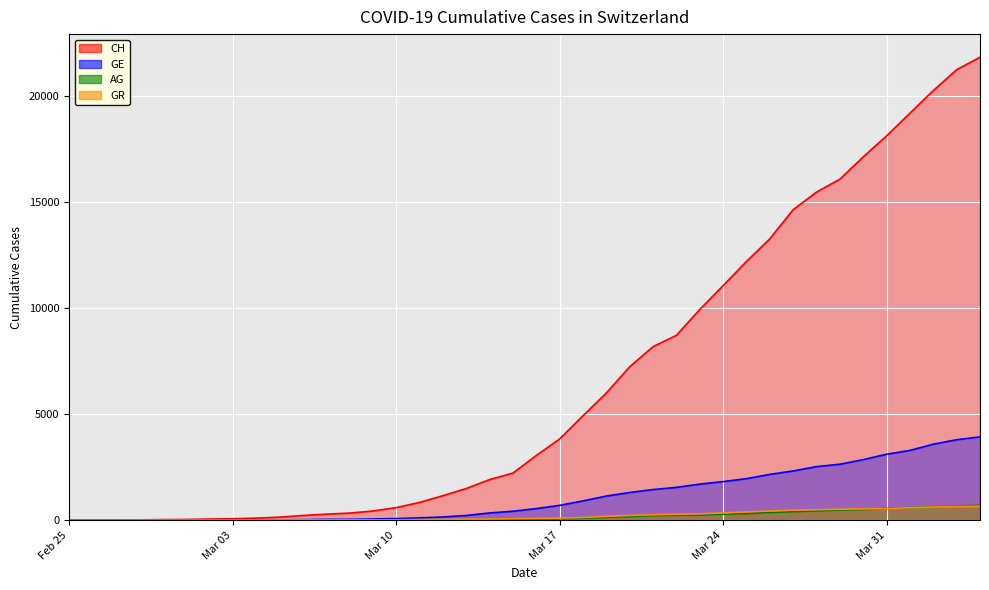

What is the value of the GR point at the 29th from the left?

343